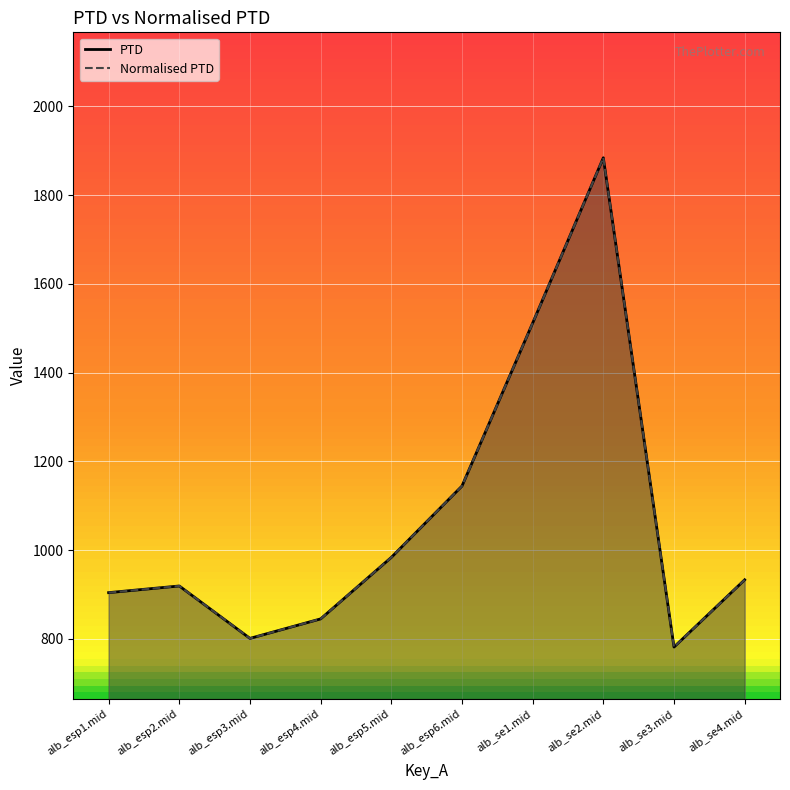

At which label does Normalised PTD first exceed 933?

alb_esp5.mid